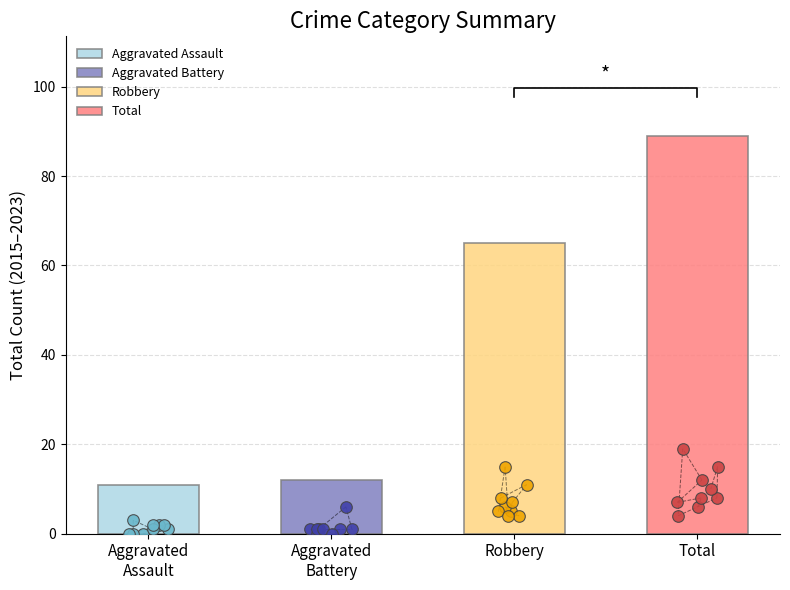

Which series has the largest total across all categories?

Total